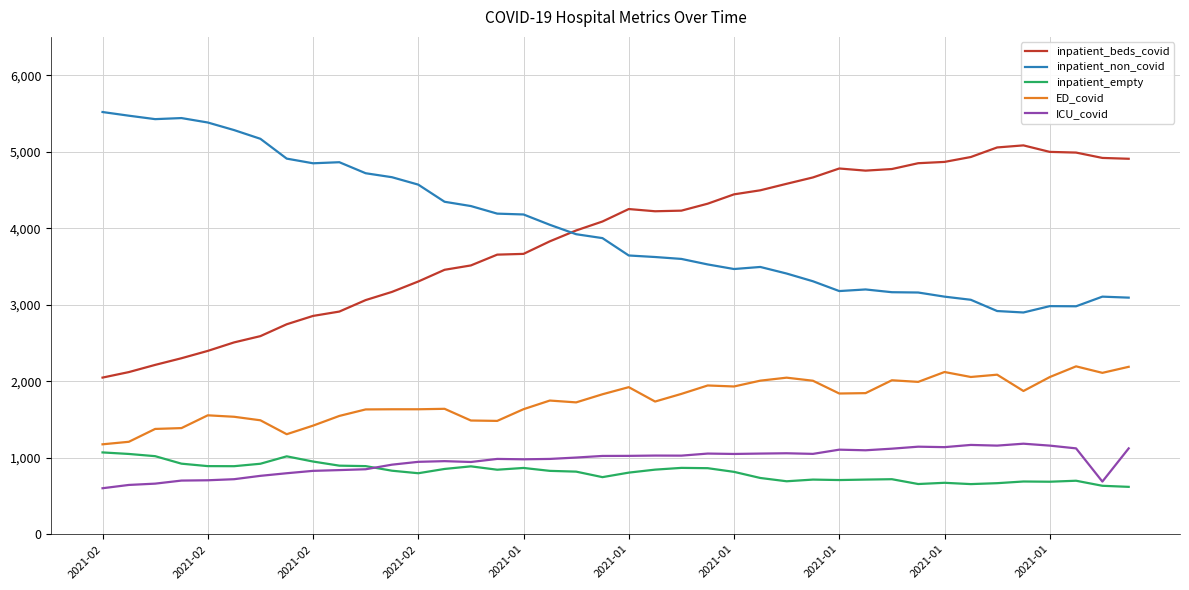

What are all the series names shown in the legend?

inpatient_beds_covid, inpatient_non_covid, inpatient_empty, ED_covid, ICU_covid